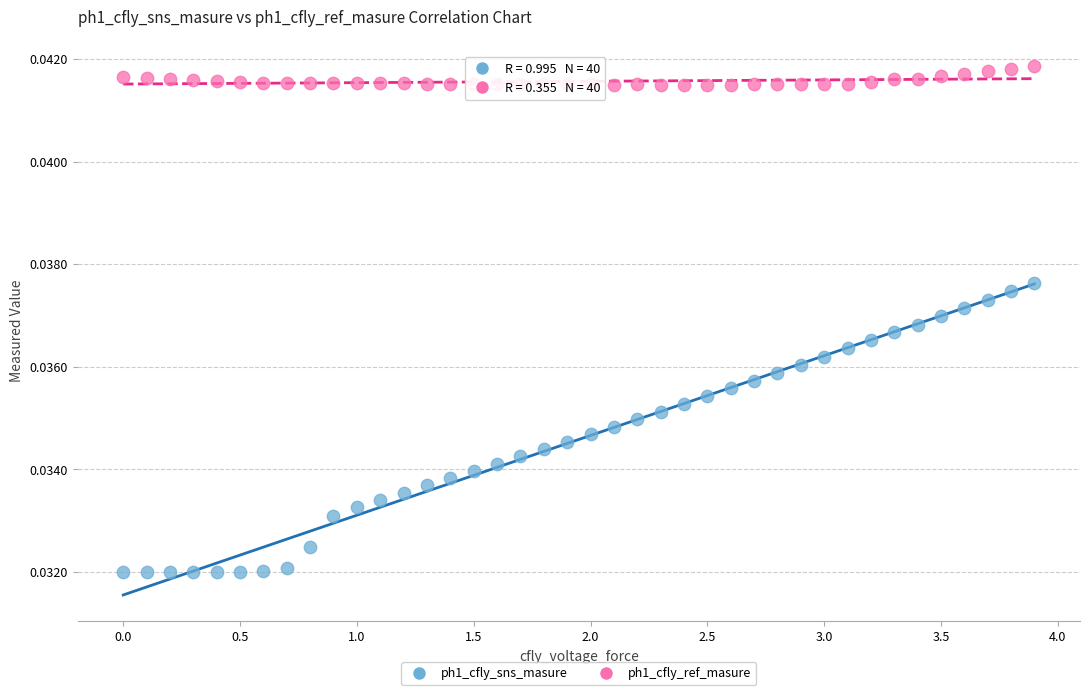

Which series reaches the minimum Y coordinate?

ph1_cfly_sns_masure